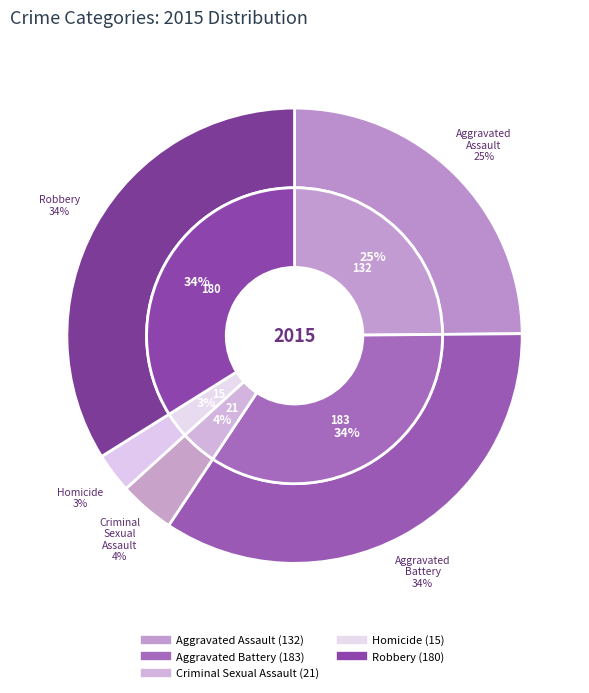

To the nearest percent, what is the combined percentage of Robbery and Aggravated Battery?

68%